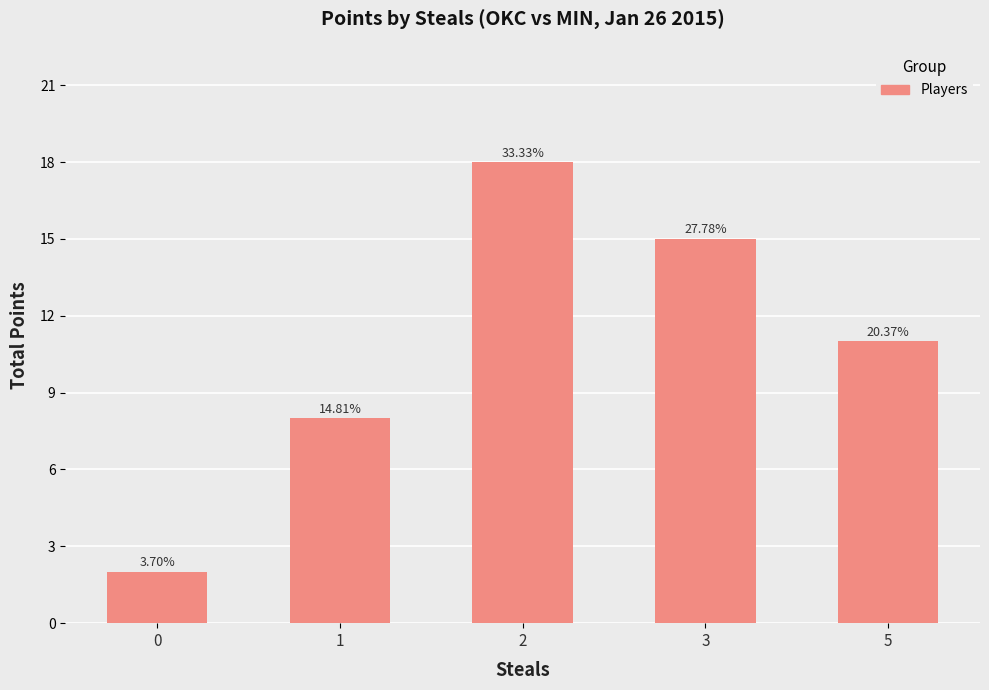

Reading left to right, transcribe all the data shown in this chart.

2	8	18	15	11